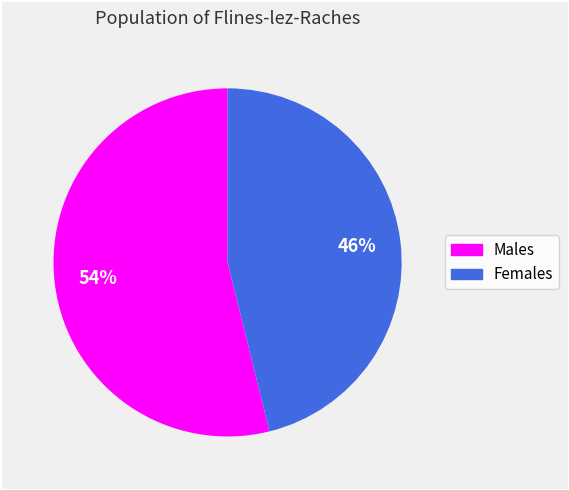

Is there any slice that represents more than half of the pie?

Yes